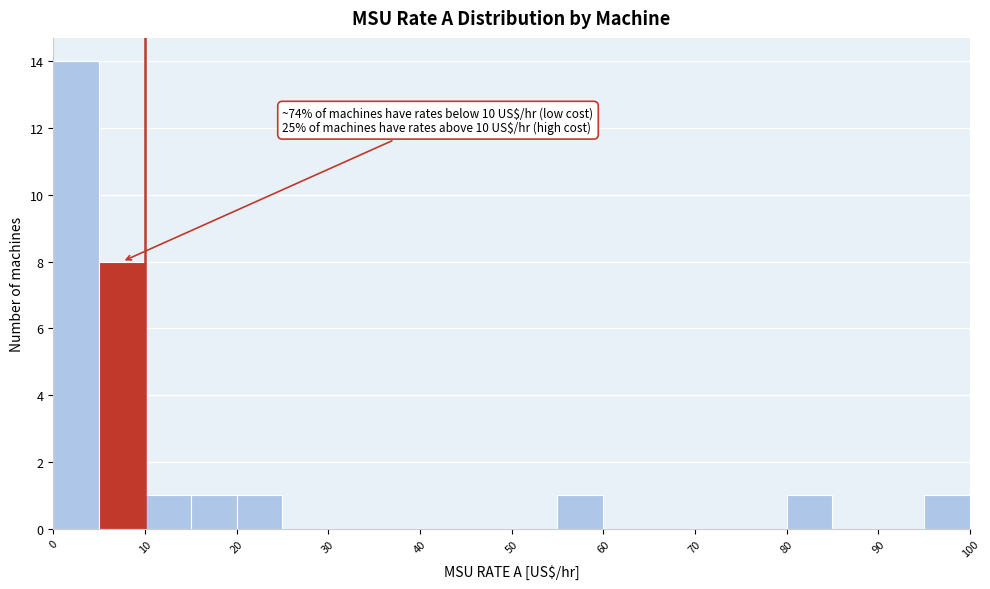

Which range on the x-axis has the tallest bar?

0 to 5